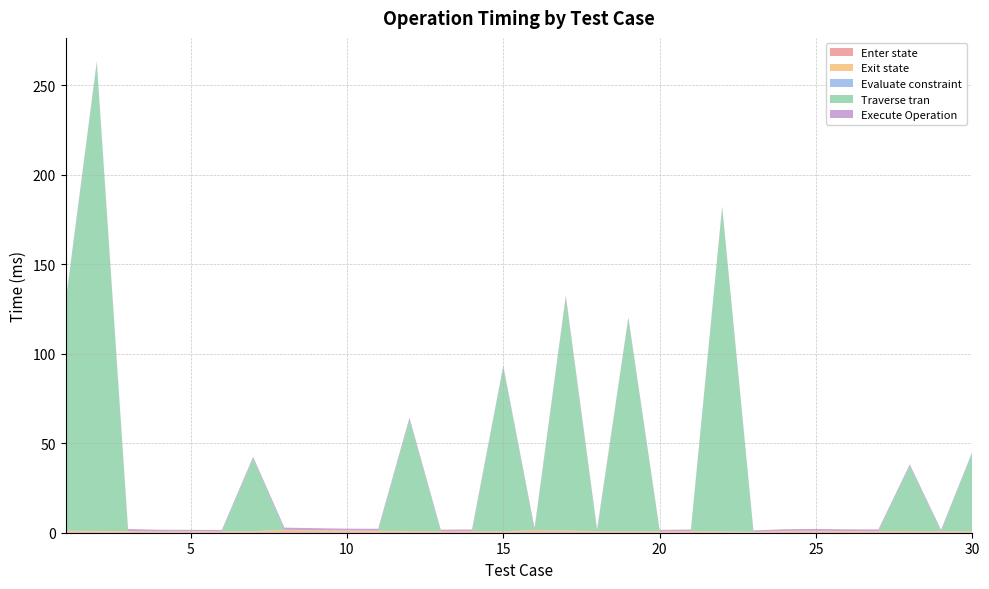

Reading left to right, what are all the values shown in this chart?

Enter state: 0.6	0.5	0.5	0.3	0.4	0.4	0.4	0.8	0.7	0.6	0.5	0.5	0.4	0.5	0.4	0.7	0.6	0.5	0.5	0.3	0.4	0.4	0.3	0.5	0.5	0.4	0.4	0.5	0.4	0.4
Exit state: 0.6	0.5	0.5	0.4	0.5	0.4	0.4	0.8	0.7	0.7	0.6	0.5	0.4	0.5	0.4	0.7	0.6	0.4	0.4	0.5	0.5	0.4	0.3	0.5	0.5	0.5	0.4	0.5	0.4	0.4
Evaluate constraint: 0.0	0.0	0.0	0.0	0.0	0.0	0.0	0.0	0.0	0.0	0.0	0.0	0.0	0.0	0.0	0.0	0.0	0.0	0.0	0.0	0.0	0.0	0.0	0.0	0.0	0.0	0.0	0.0	0.0	0.0
Traverse tran: 126.4	261.4	0.0	0.0	0.0	0.0	40.7	0.0	0.0	0.0	0.0	62.4	0.0	0.0	91.7	0.0	130.2	0.0	118.6	0.0	0.0	180.8	0.0	0.0	0.0	0.0	0.0	36.4	0.0	43.7
Execute Operation: 1.0	0.9	1.0	0.9	0.8	0.8	0.8	1.2	1.1	1.0	1.1	0.9	0.9	0.8	0.8	1.1	1.1	0.9	0.8	0.8	0.9	0.8	0.7	0.9	1.0	0.9	0.9	0.9	0.8	0.7